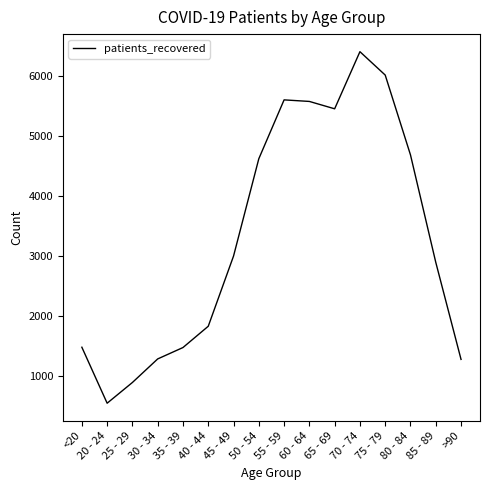

What is the difference between the values at 80 - 84 and 45 - 49?

1688